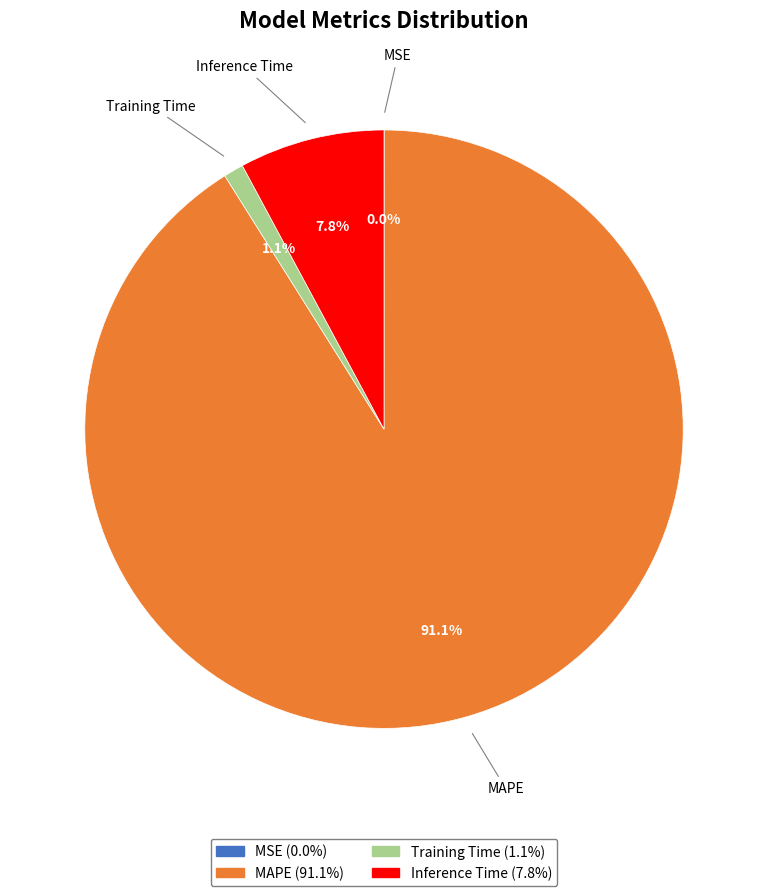

To the nearest percent, what percentage of the pie is Inference Time?

8%